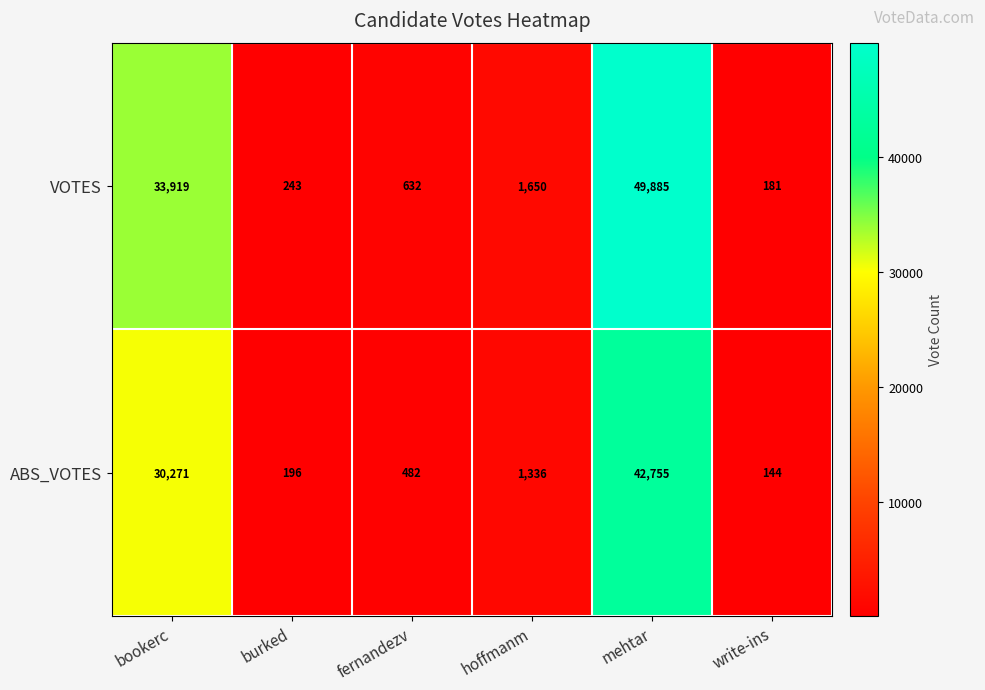

At which category is the sum across all series the highest?

mehtar